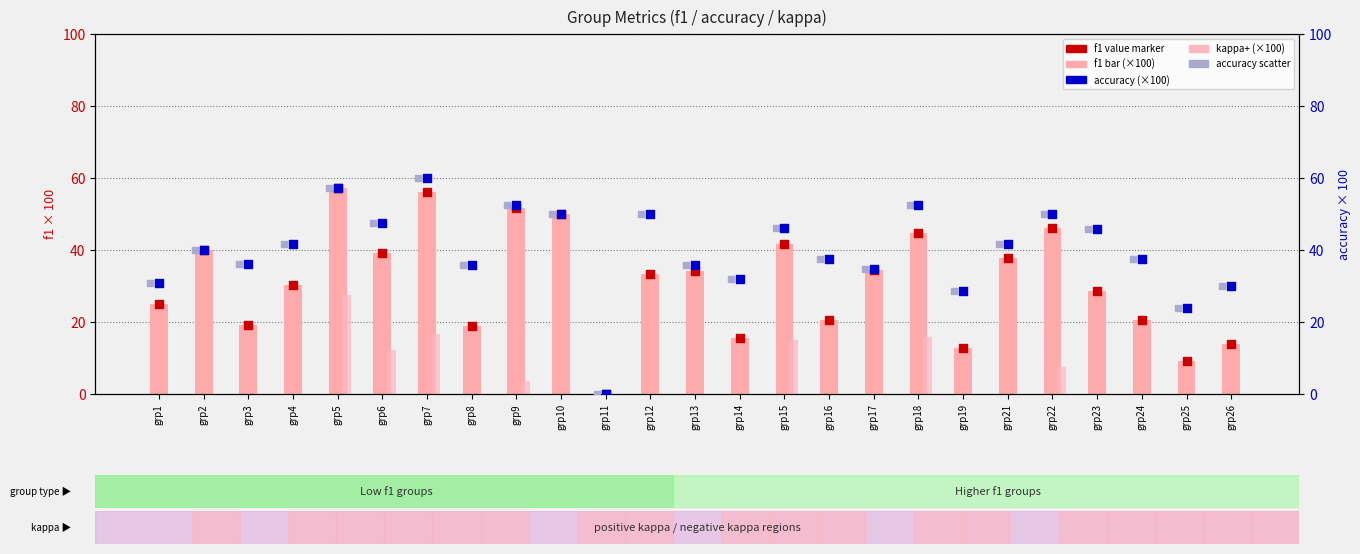

Which series contains the lowest Y value?

f1 (×100)